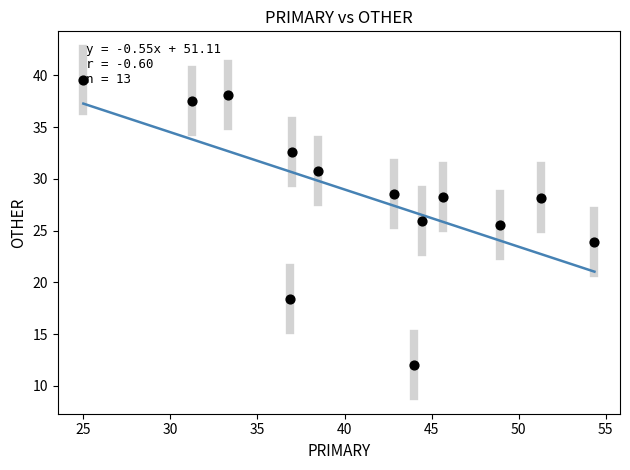

What is the range of Y values (max minus min)?

27.6